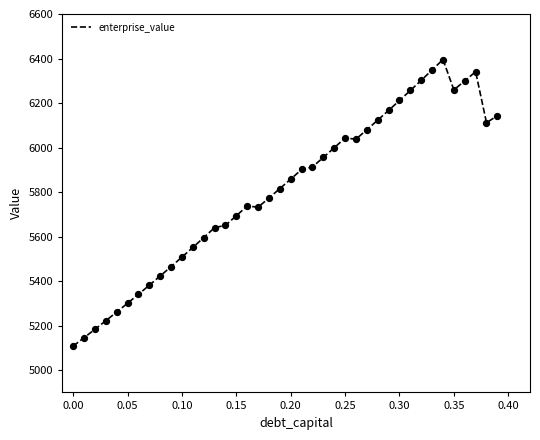

What is the maximum value shown in the chart?

6395.5